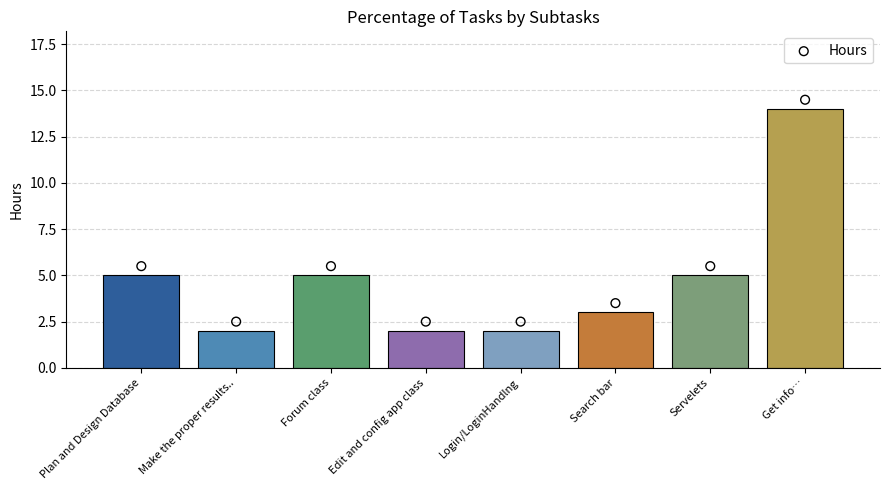

Which has a higher value, Servelets or Edit and config app class?

Servelets